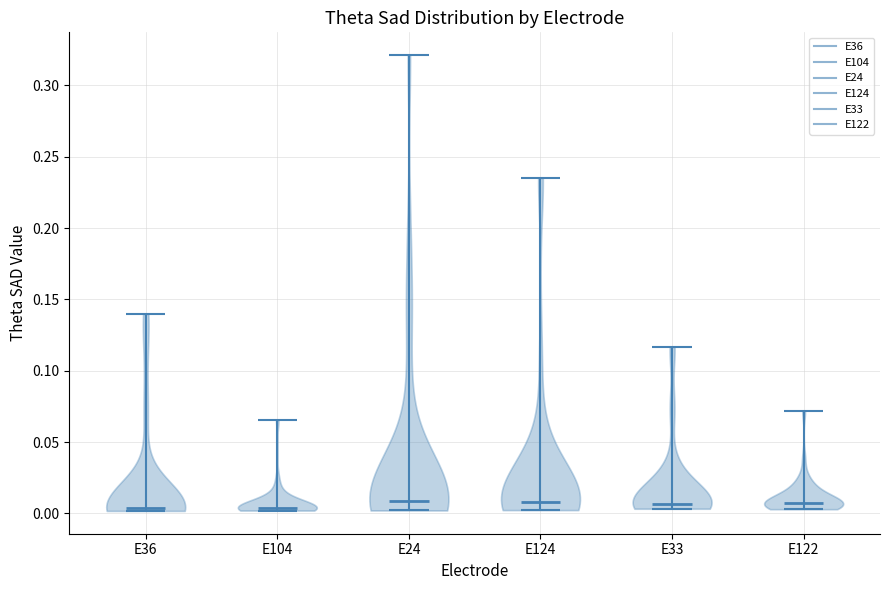

Where does the median line of the violin for E124 sit on the y-axis? The values are not printed on the chart, so give them approximately, as read against the axis.

0.010